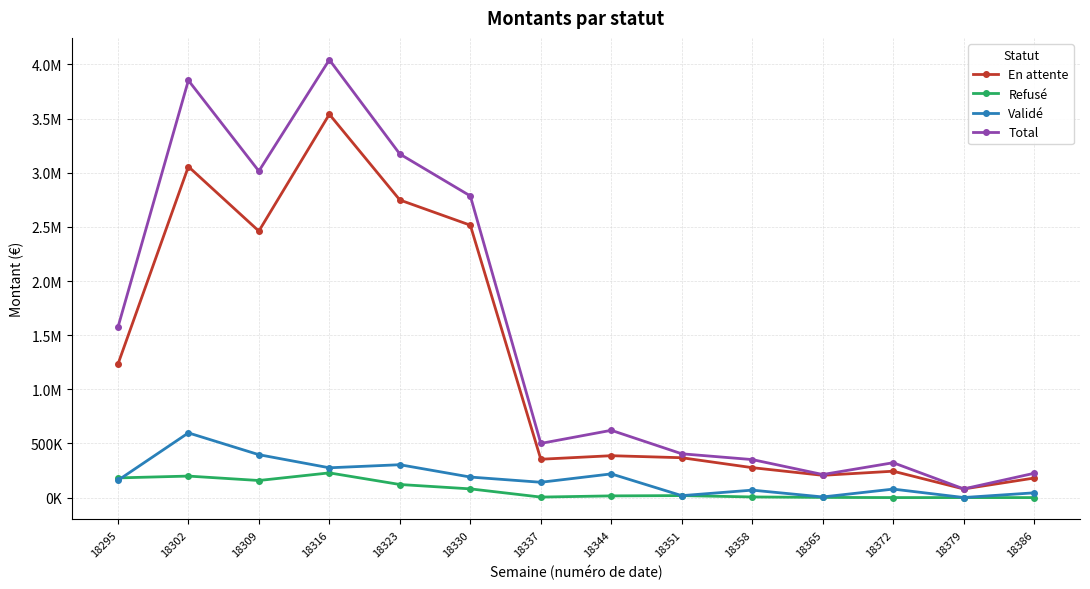

What is the difference between the Refusé values at 18351 and 18302?

180181.6